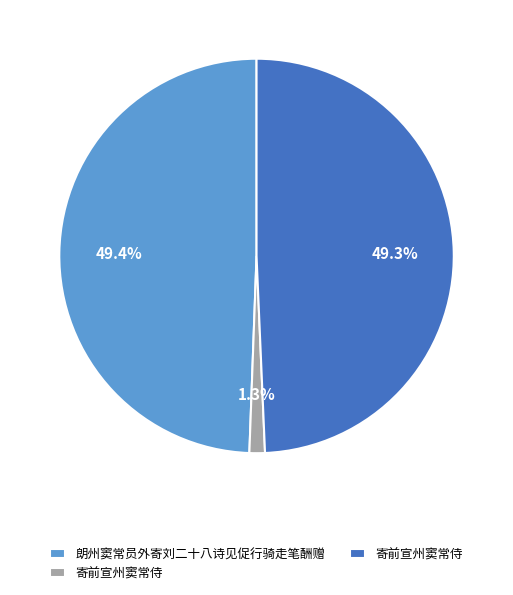

How many segments does this pie chart have?

3